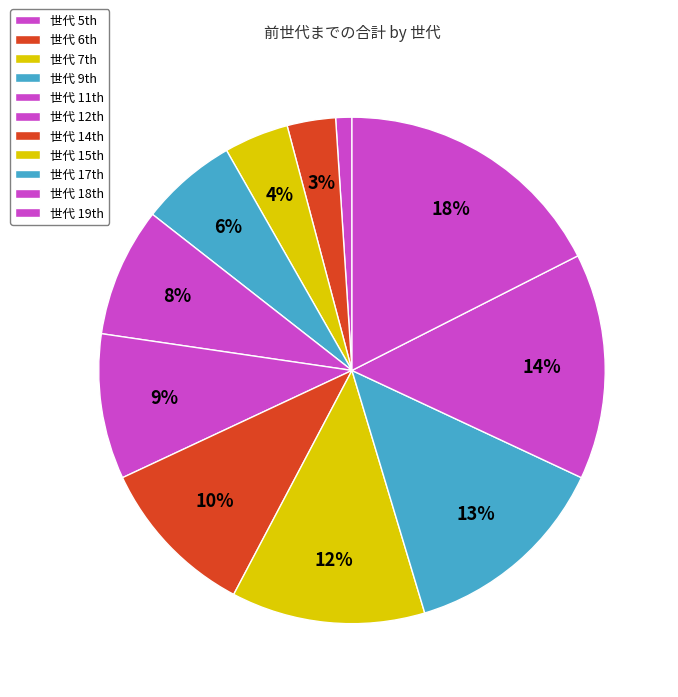

Is there any slice that represents more than half of the pie?

No